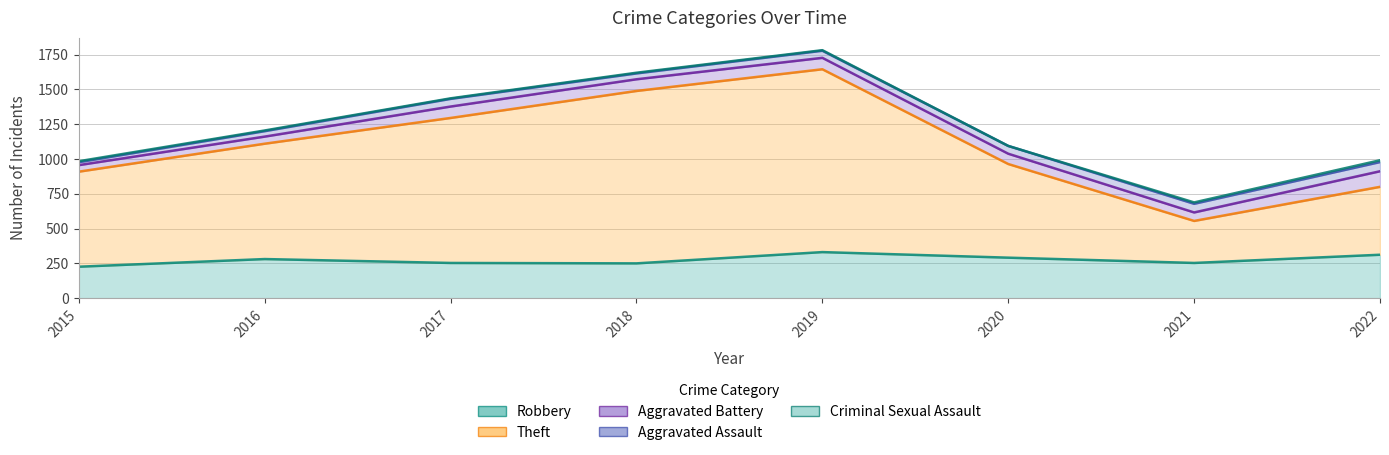

At which category does Aggravated Assault reach its first local peak?

2017